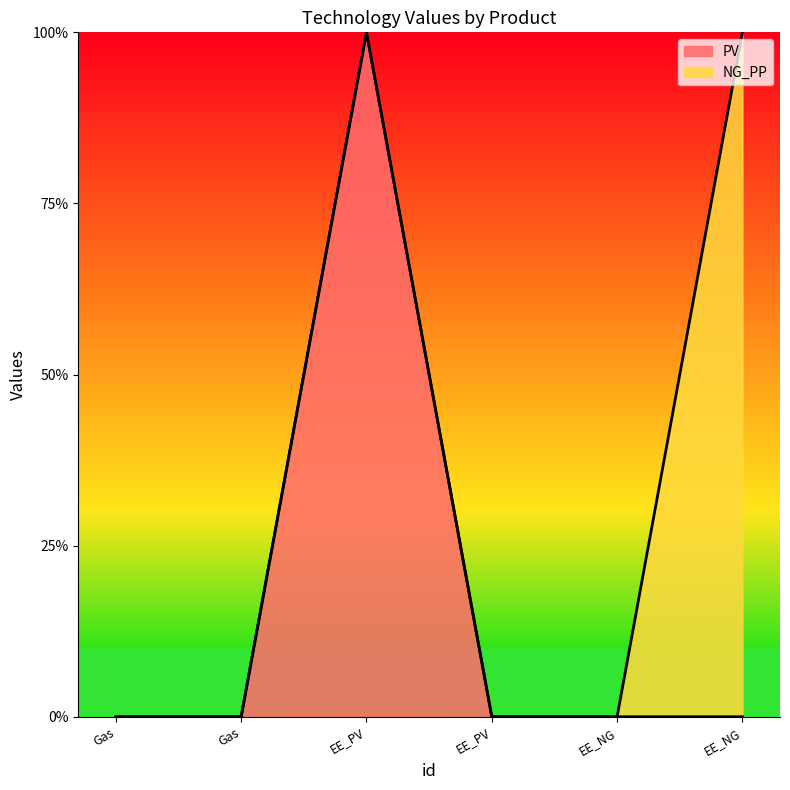

True or false: the data shows 0 at EE_NG.

True